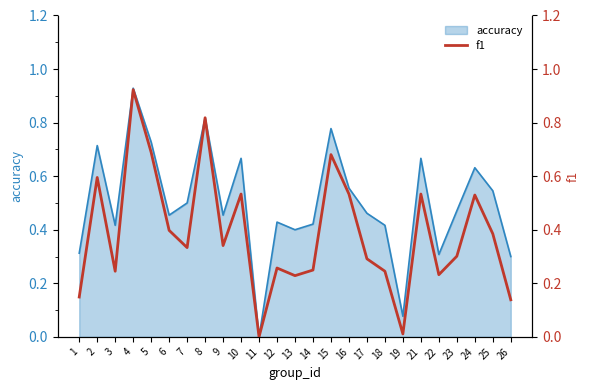

True or false: the data has more than 2 interior local peaks.

True